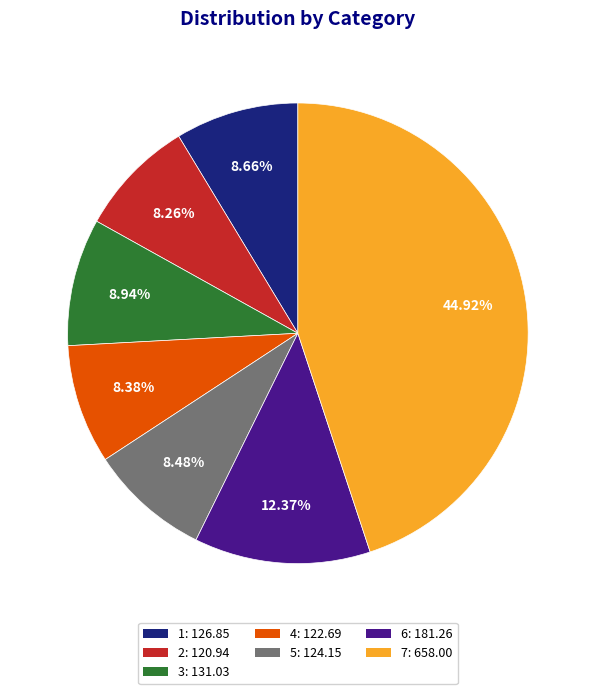

Approximately how many times larger is the value at 7: 658.00 compared to 1: 126.85?

5.2